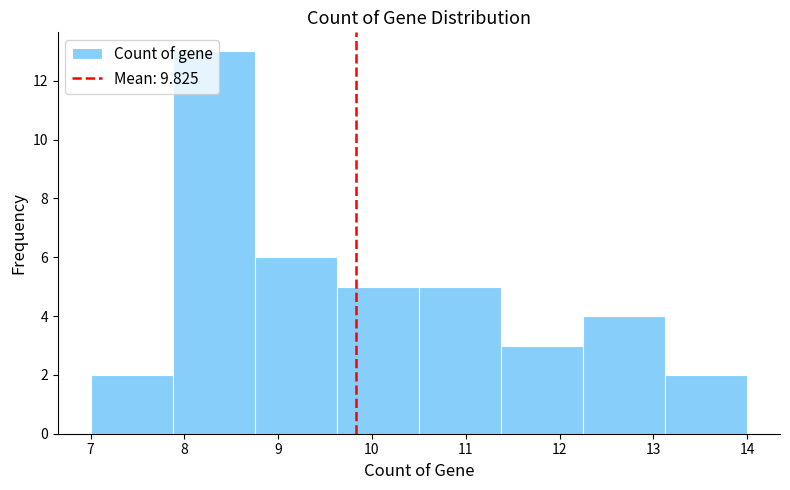

How tall is the bar that spans 10.5 to 11.4 on the x-axis? Neither the bar edges nor the heights are printed on the chart, so give them approximately, as read against the axes.

5